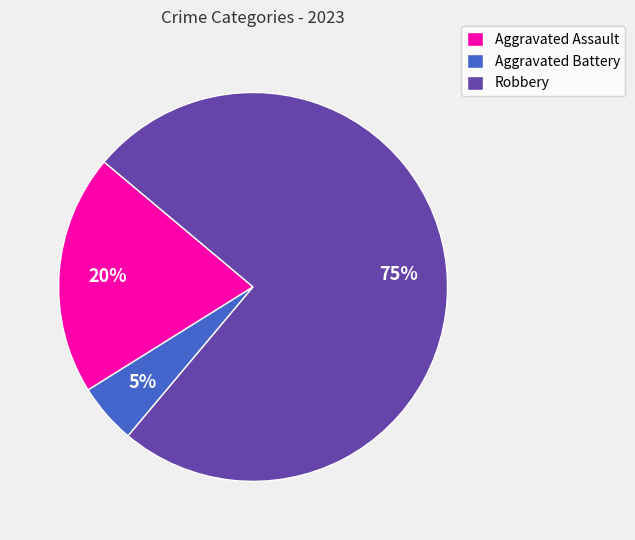

How many slices are in this pie chart?

3